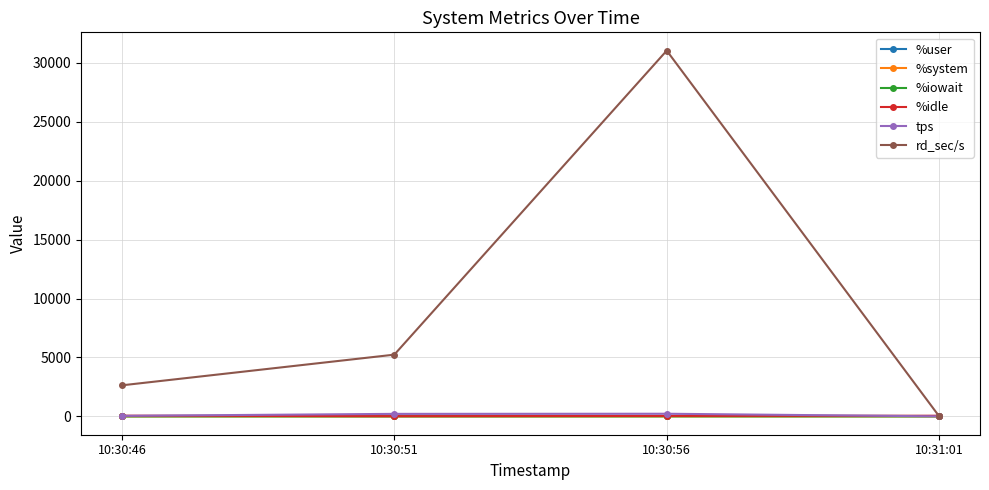

At which label is rd_sec/s closest to 15517?

10:30:51